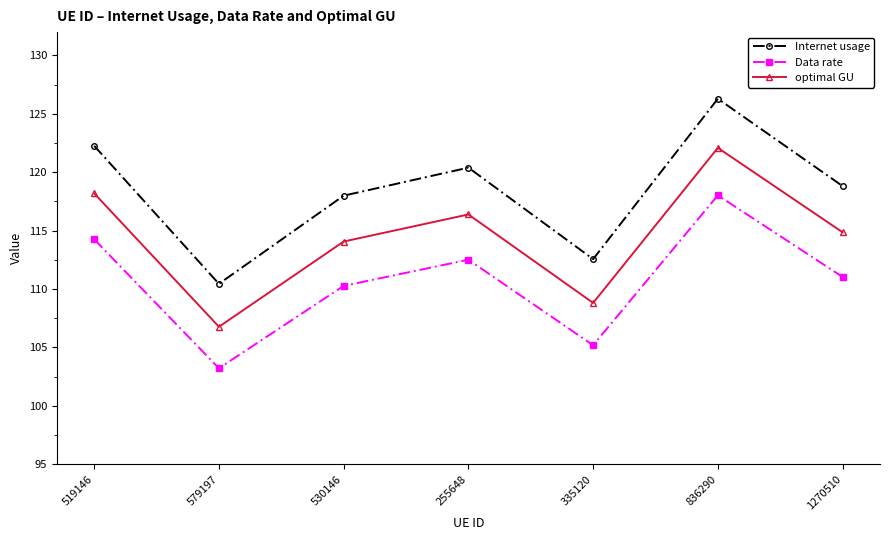

What is the maximum value shown in the chart?

126.3